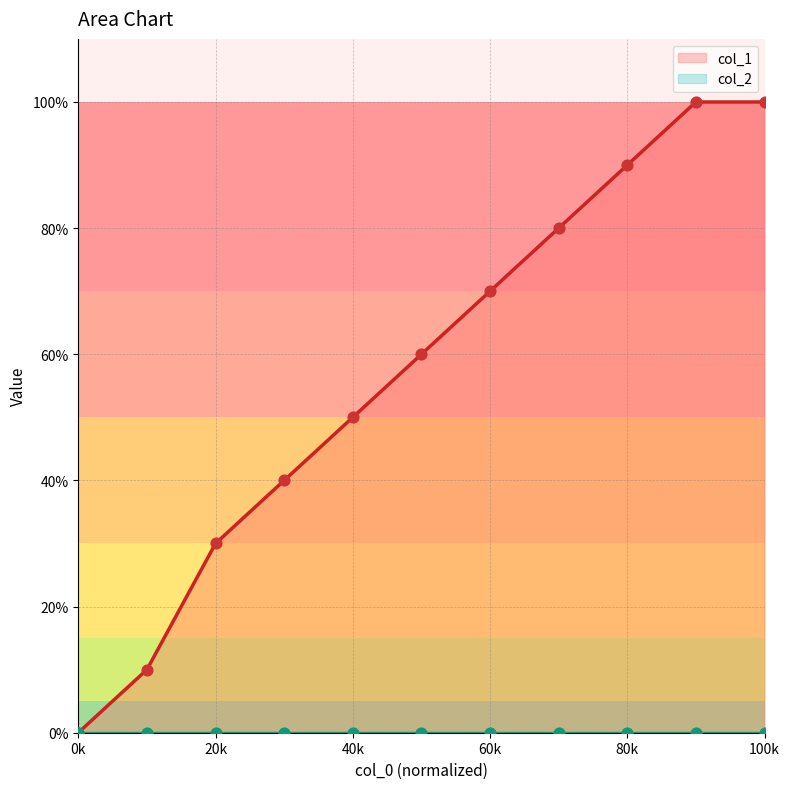

What is the ratio of the value at 1472588479 to the value at 1471900997?

2.0